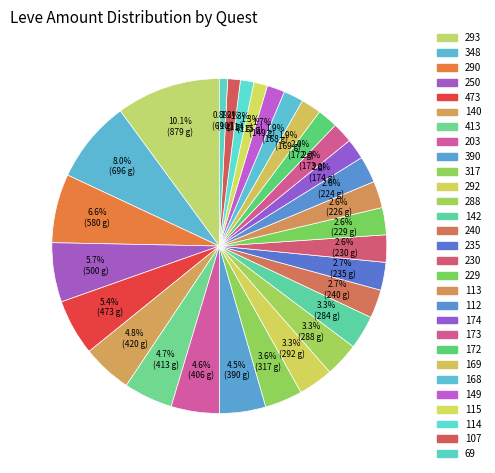

How many segments does this pie chart have?

29